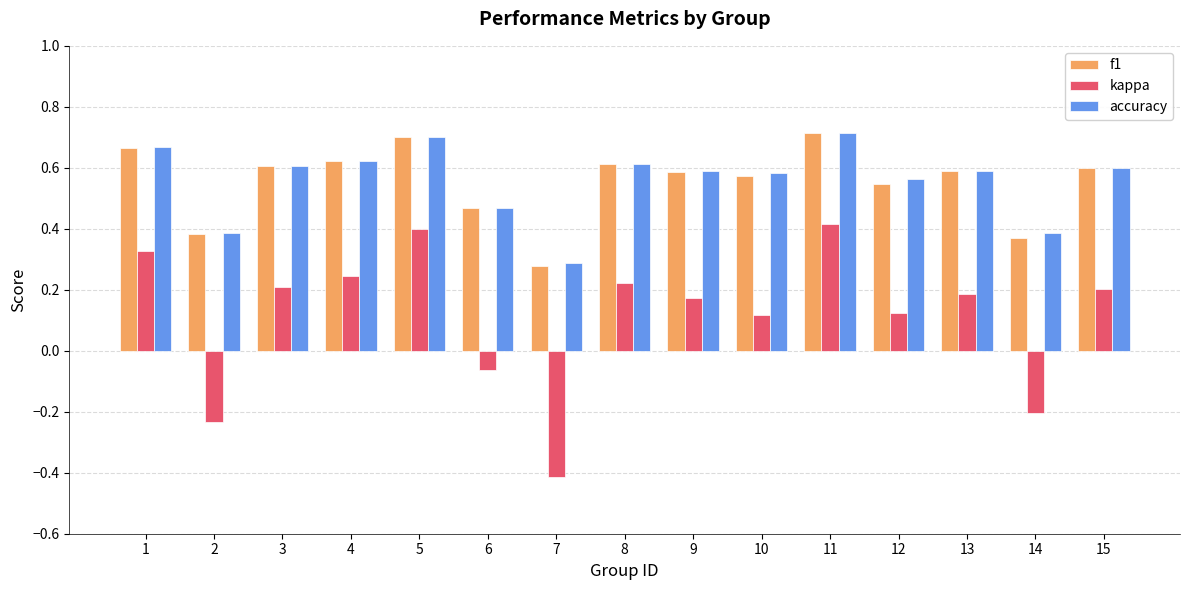

Which series has the largest range (max minus min)?

kappa